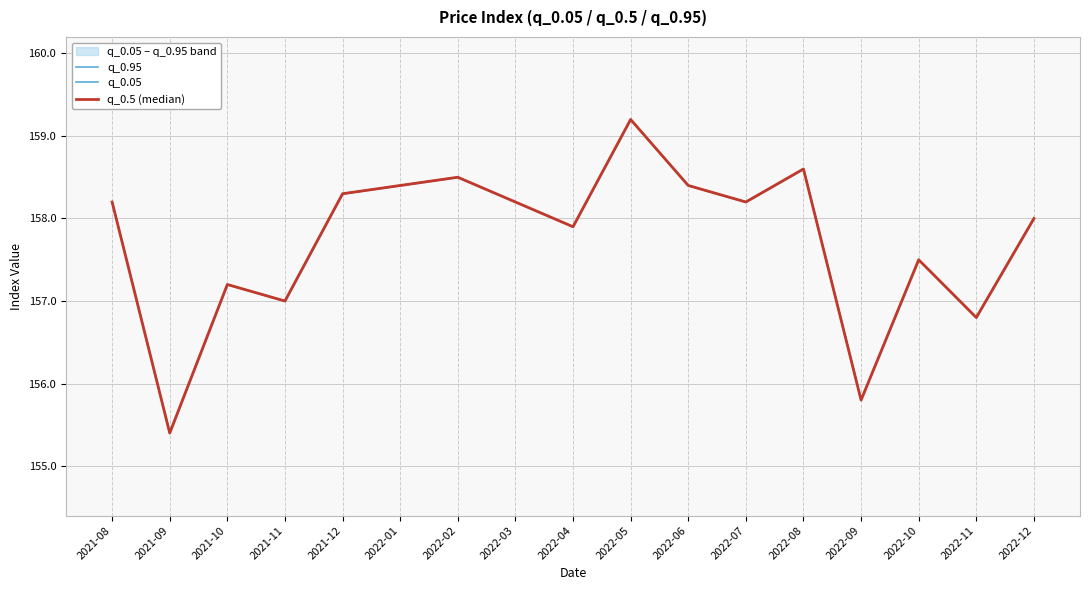

List the series in order of their peak value, highest first.

q_0.95, q_0.05, q_0.5 (median)